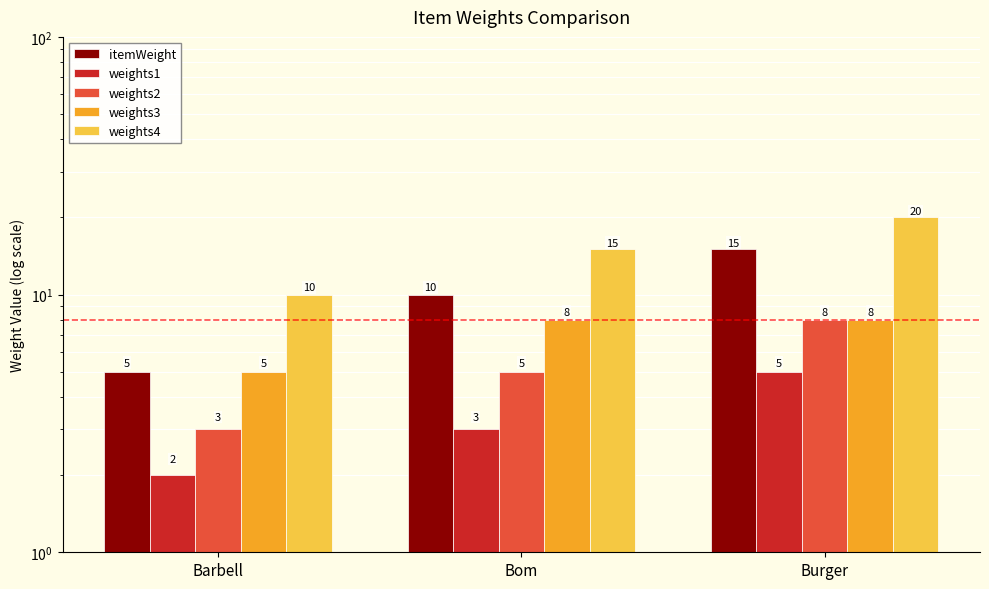

Rank the categories by weights1 value from lowest to highest.

Barbell, Bom, Burger